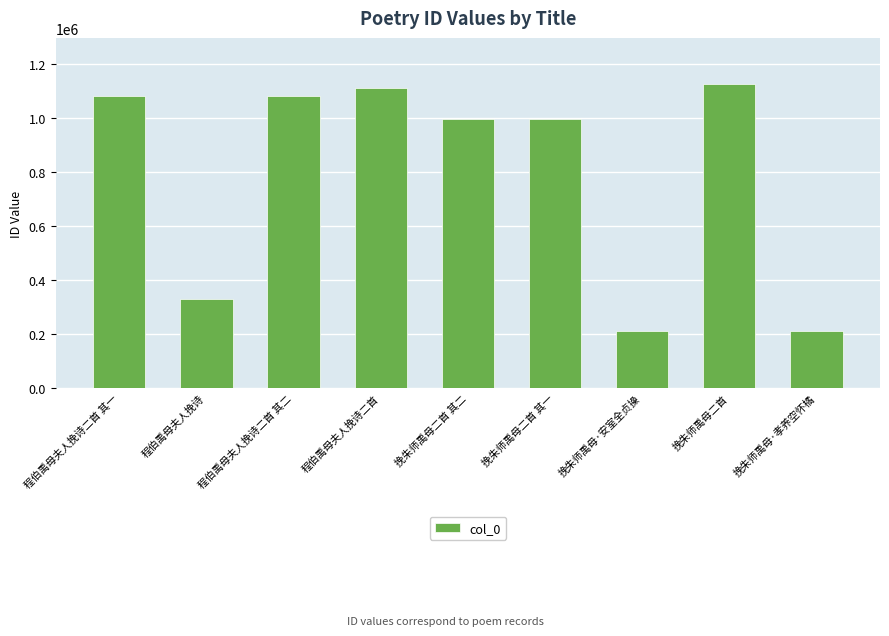

How many categories are shown in the chart?

9